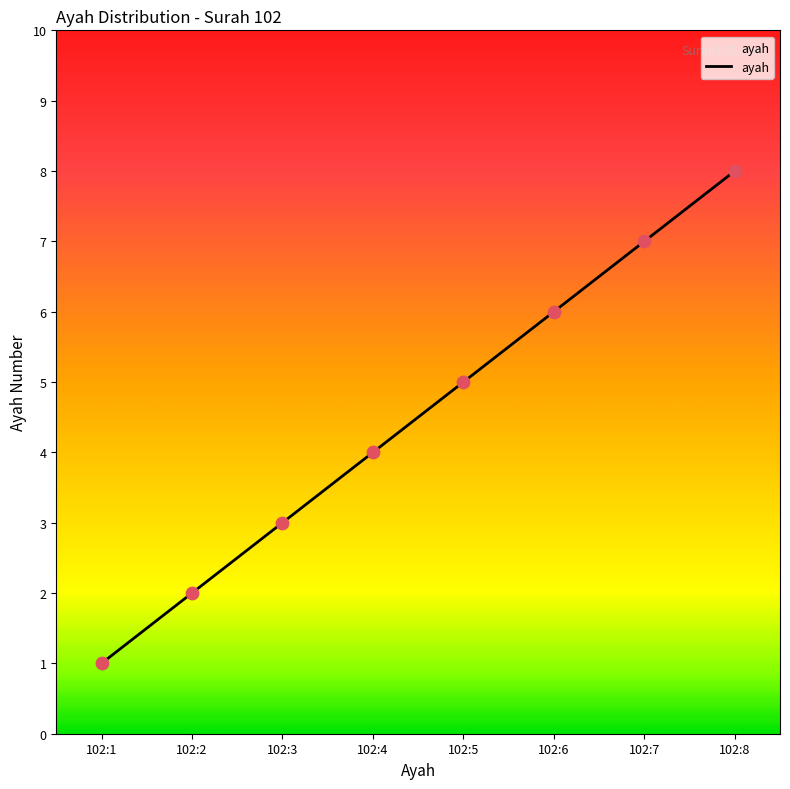

What is the ratio of the value at 102:4 to the value at 102:6?

0.7